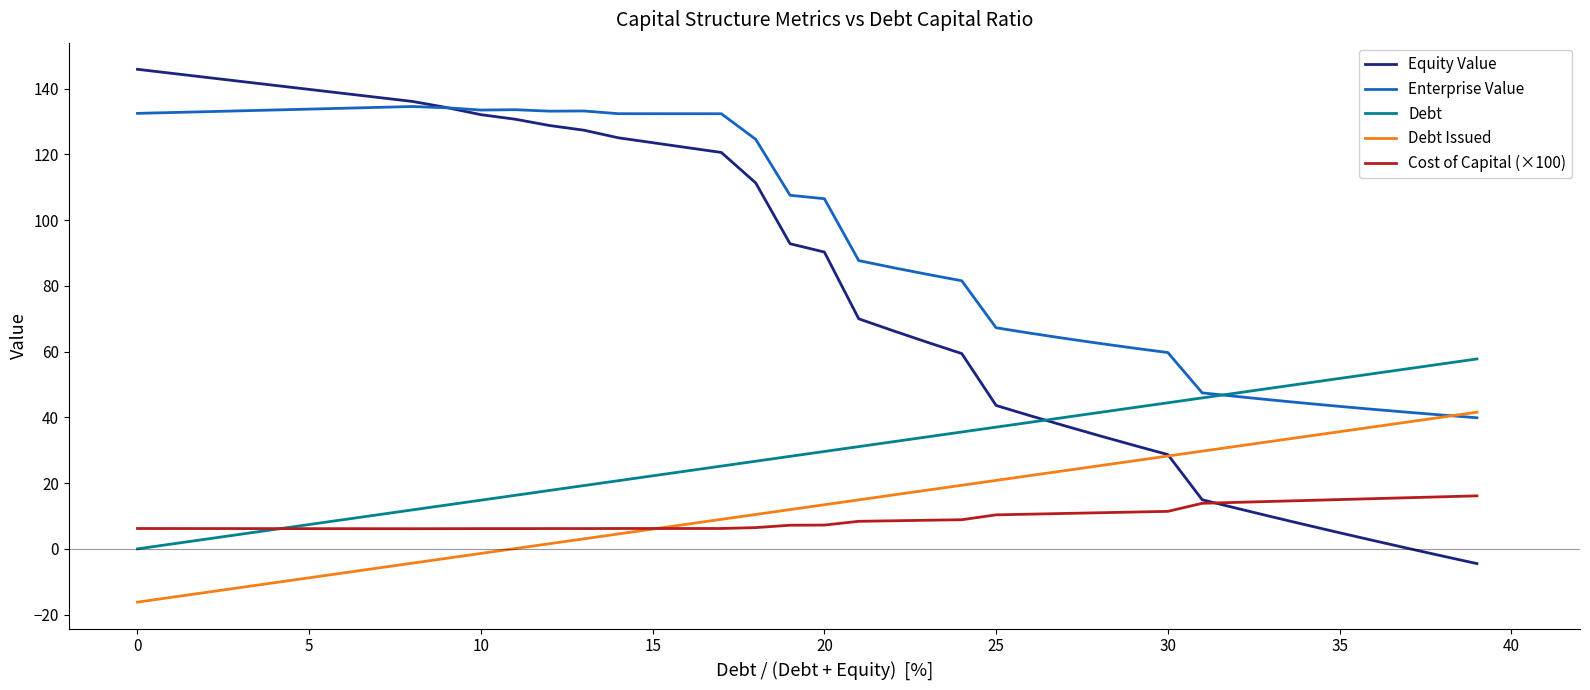

Rank the series by their maximum value, from highest to lowest.

Equity Value, Enterprise Value, Debt, Debt Issued, Cost of Capital (×100)